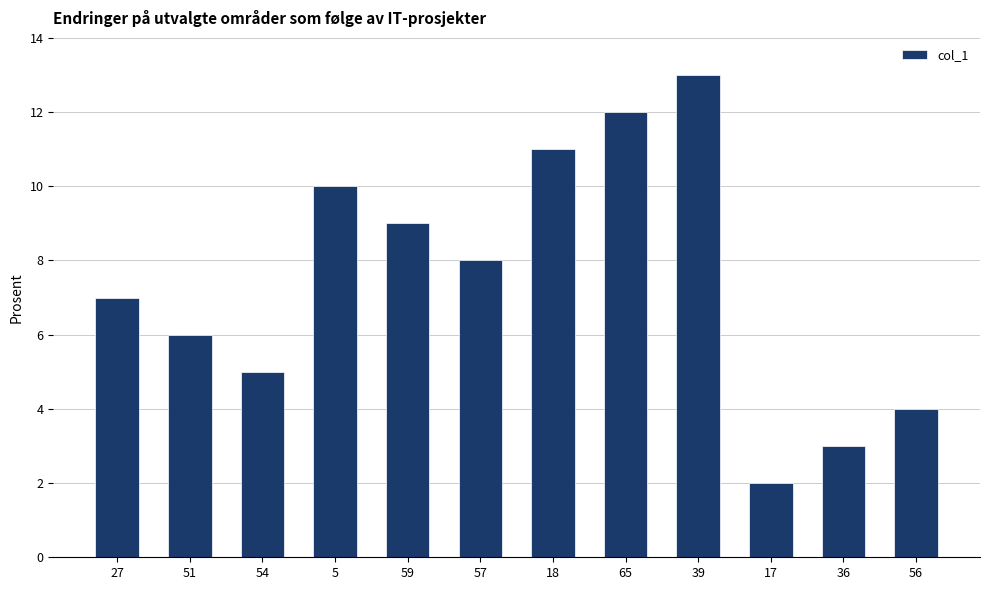

What is the difference between the second highest and second lowest values?

9